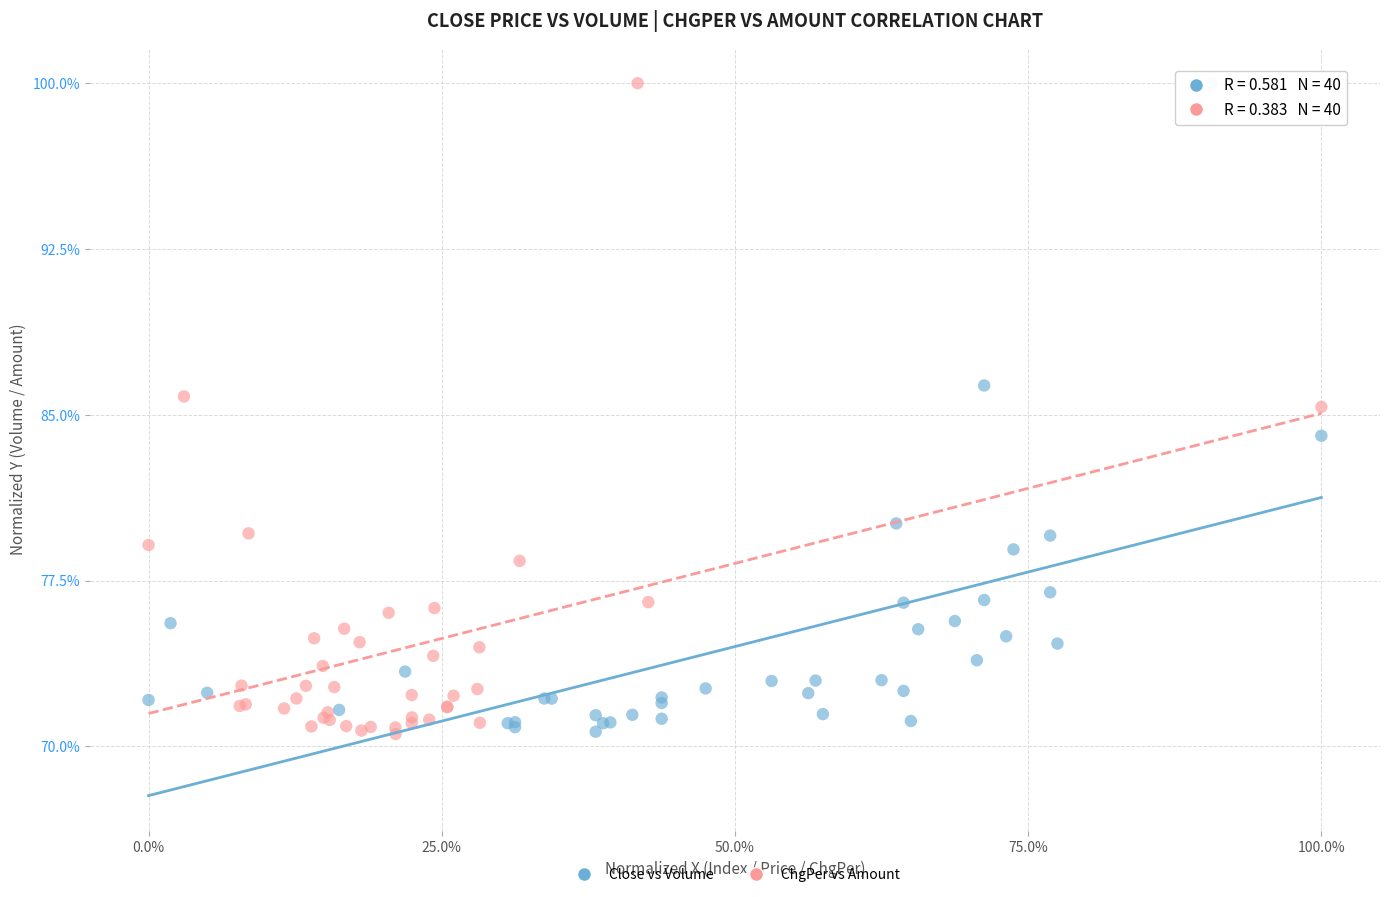

What are all the series names shown in the legend?

Close vs Volume, ChgPer vs Amount